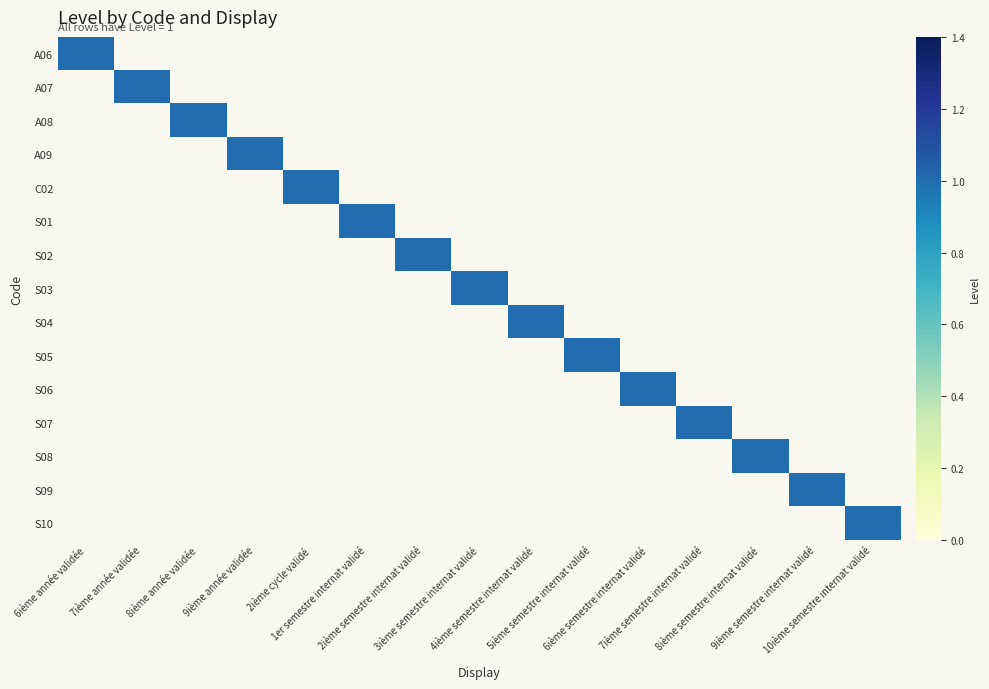

Between 7ième année validée and 8ième semestre internat validé, which series saw the biggest shift?

A07